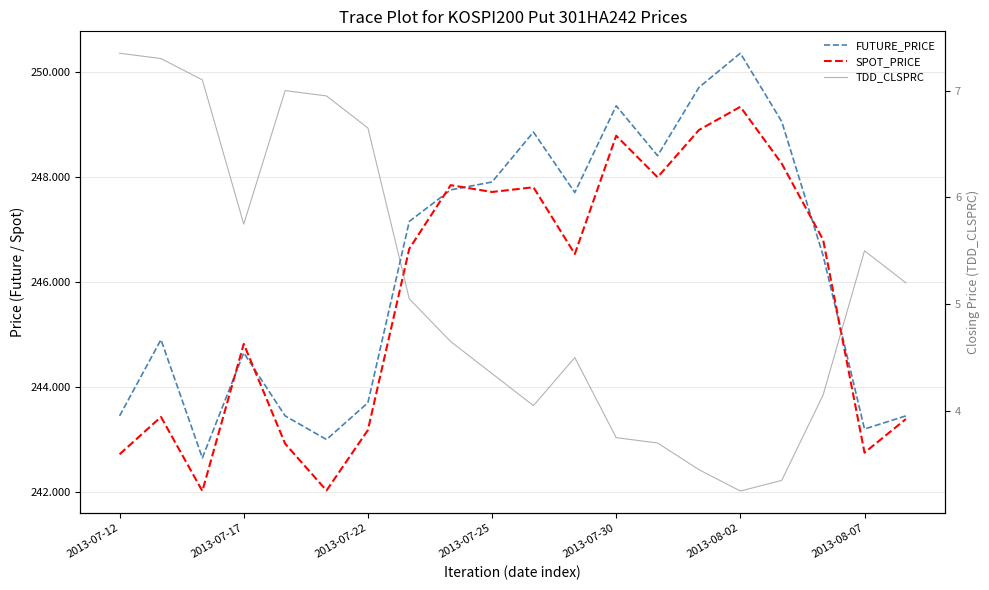

Which category has the lowest value across all series?

2013-08-02